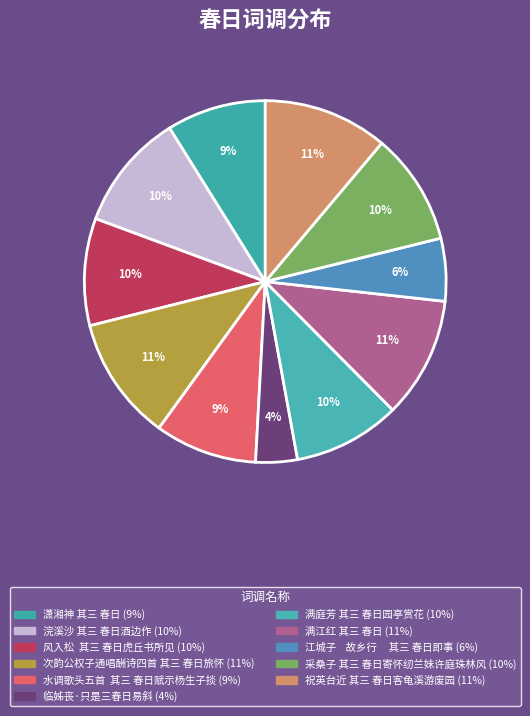

Which category has the biggest portion of the pie?

祝英台近 其三 春日客龟溪游废园